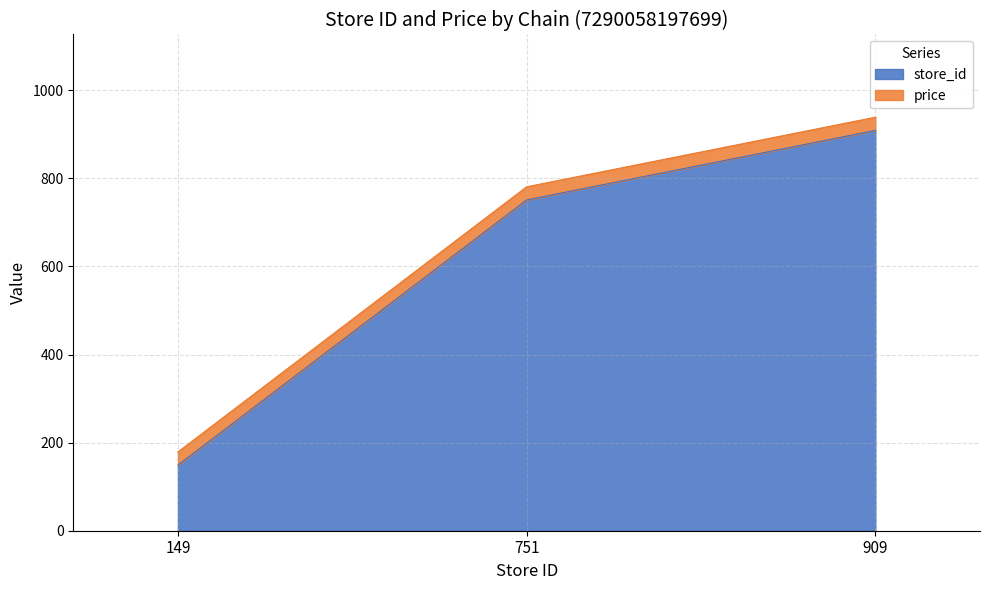

How many values in the store_id series are below 751?

1